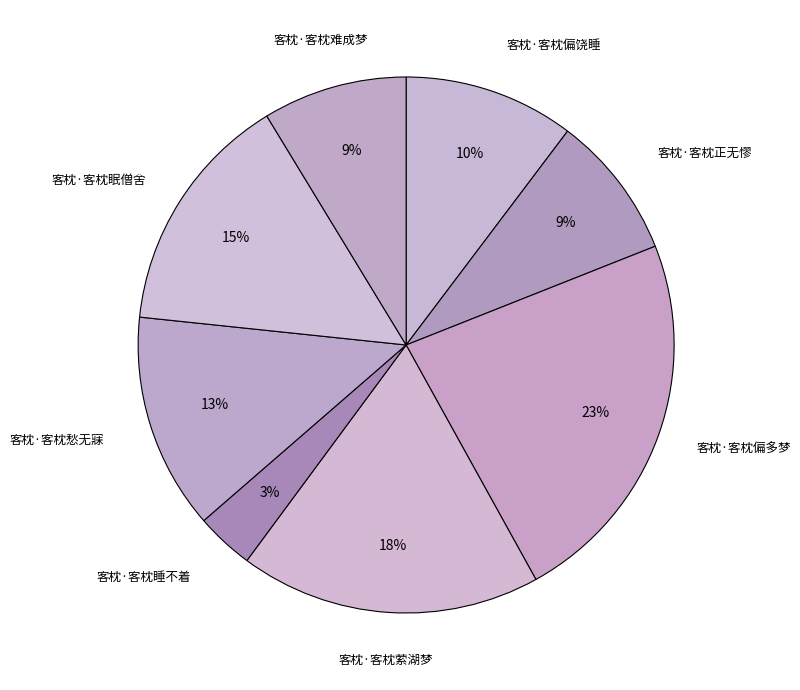

How many slices are in this pie chart?

8